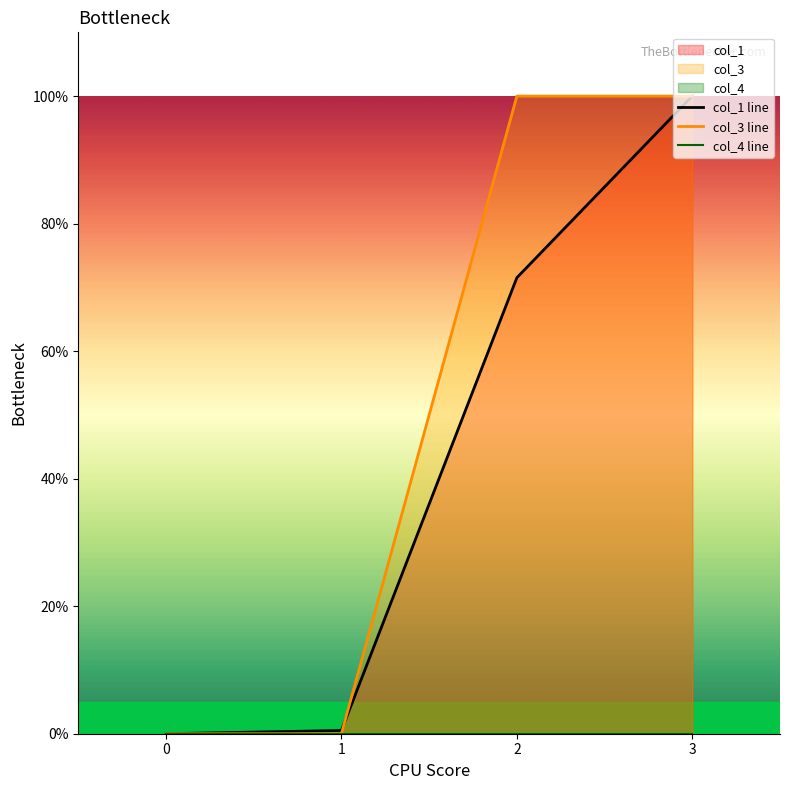

True or false: col_3 line has a value of 100.0 at 3.

True